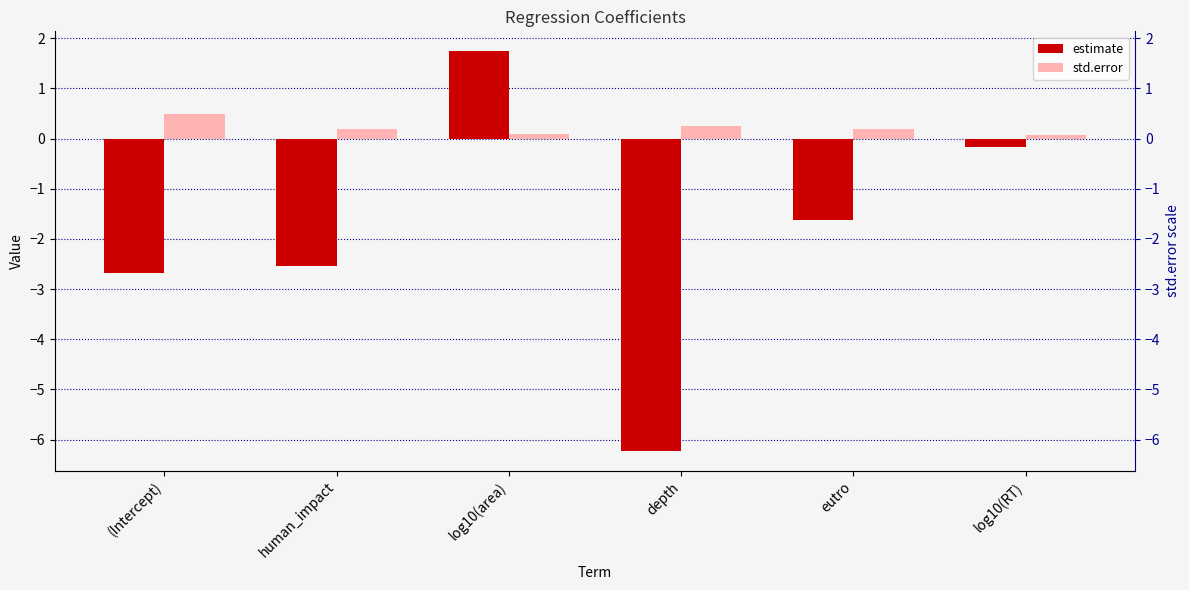

Reading left to right, extract all data points from this chart.

estimate: (Intercept)=-2.7	human_impact=-2.5	log10(area)=1.7	depth=-6.2	eutro=-1.6	log10(RT)=-0.2
std.error: (Intercept)=0.5	human_impact=0.2	log10(area)=0.1	depth=0.3	eutro=0.2	log10(RT)=0.1